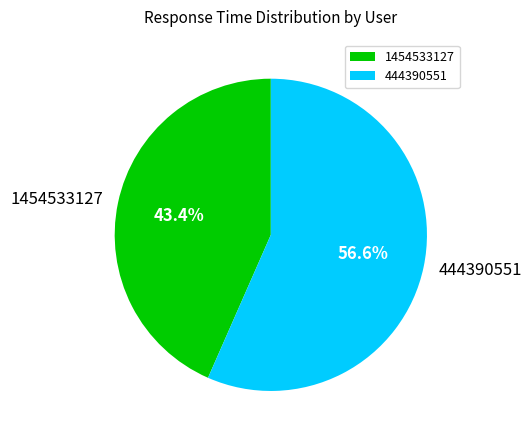

Which slice represents more than half of the pie?

444390551